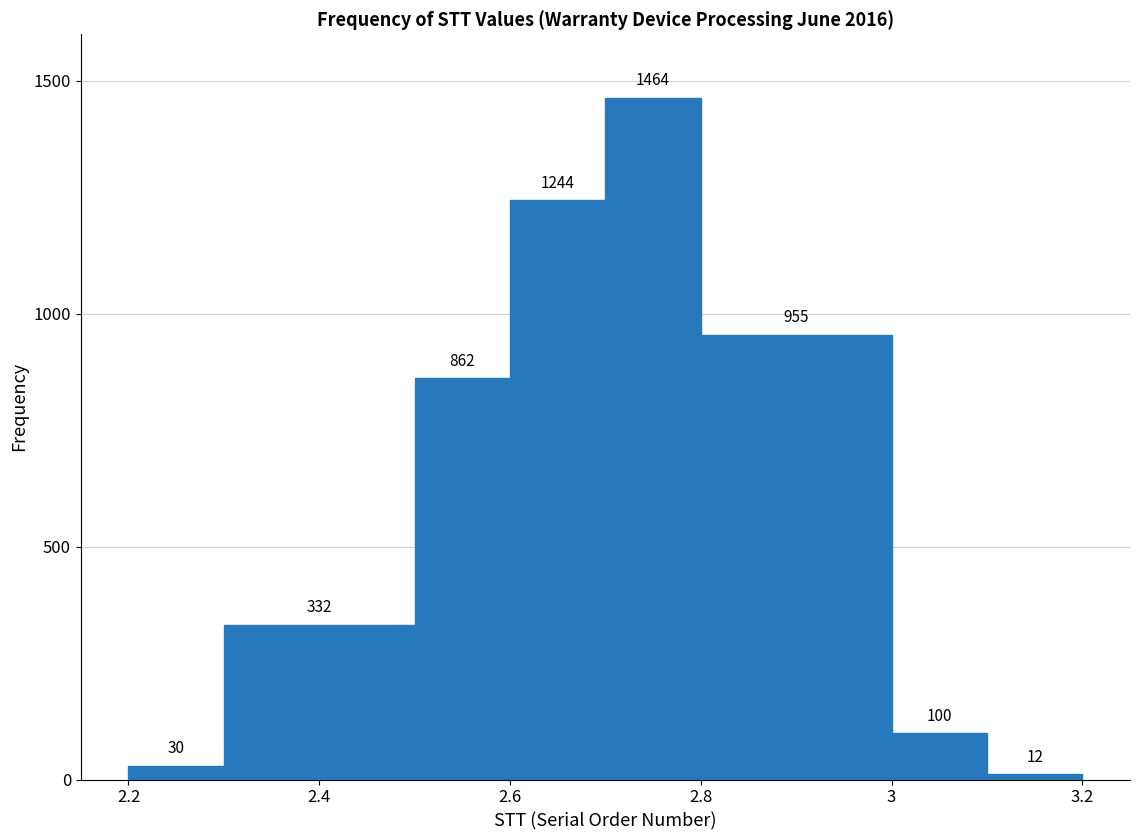

How tall is the bar that spans 2.5 to 2.6 on the x-axis?

862